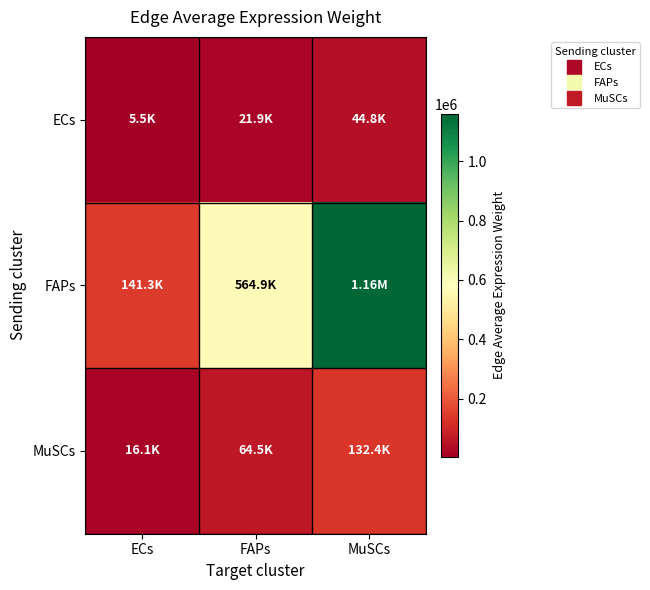

Count the number of data series in this chart.

3